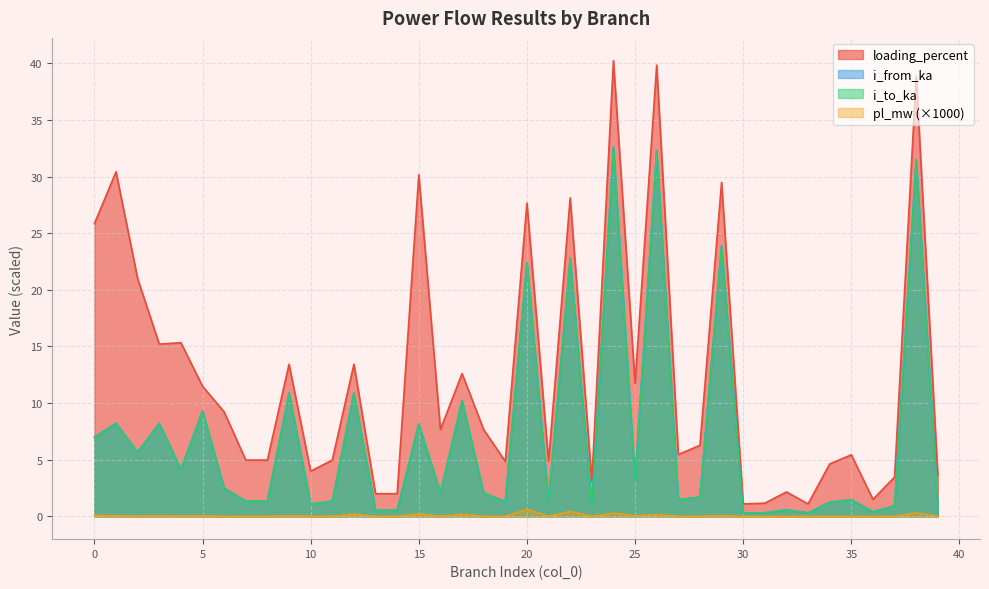

In i_to_ka, how many points are higher than both neighbors (excluding endpoints)?

15